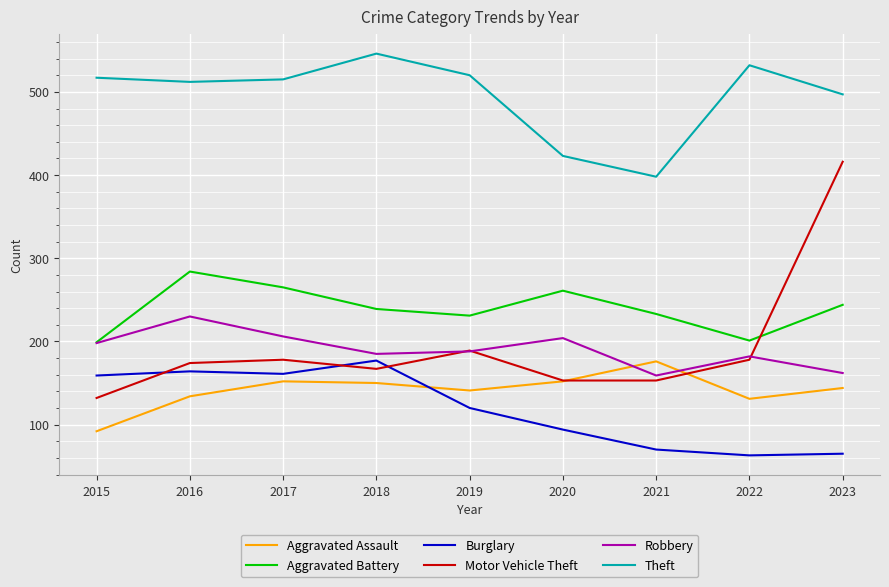

Is the value of Motor Vehicle Theft at 2018 greater than the value of Burglary at 2023?

Yes